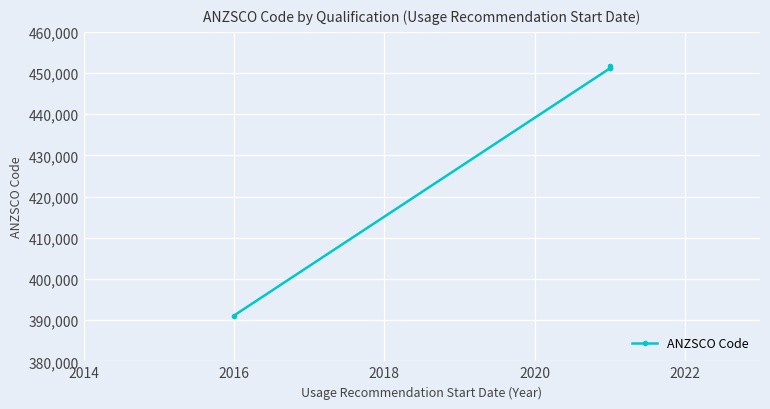

What is the sum of all values?

1745145